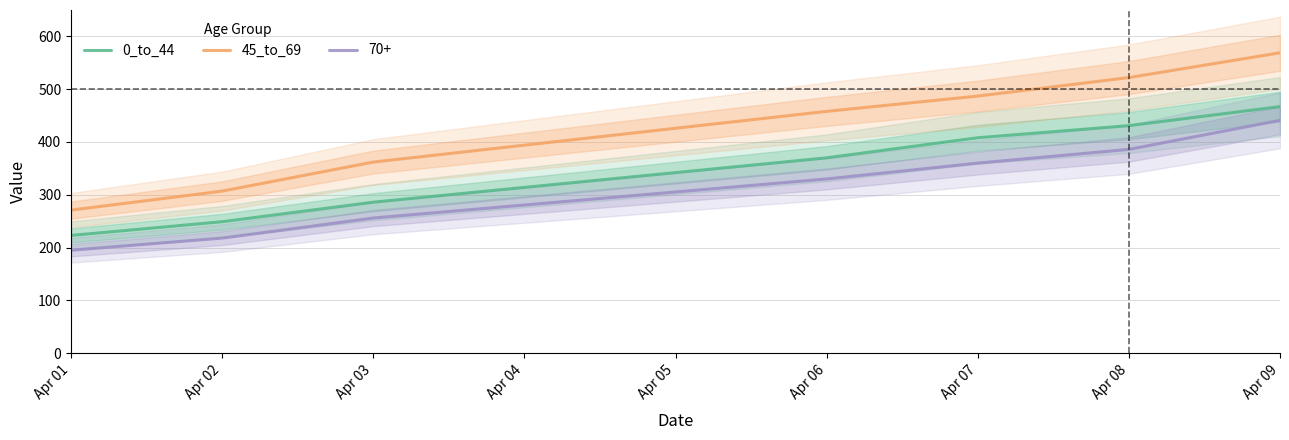

What is the highest value of the 45_to_69 series?

569